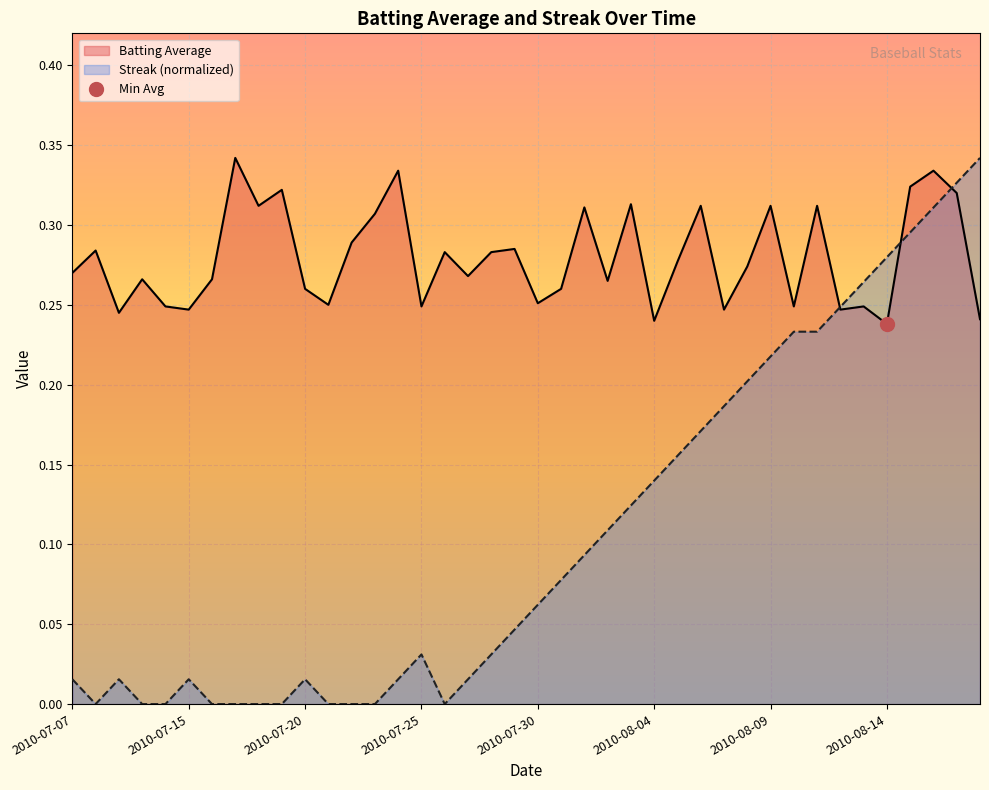

True or false: Batting Average has more than 2 interior local peaks.

True